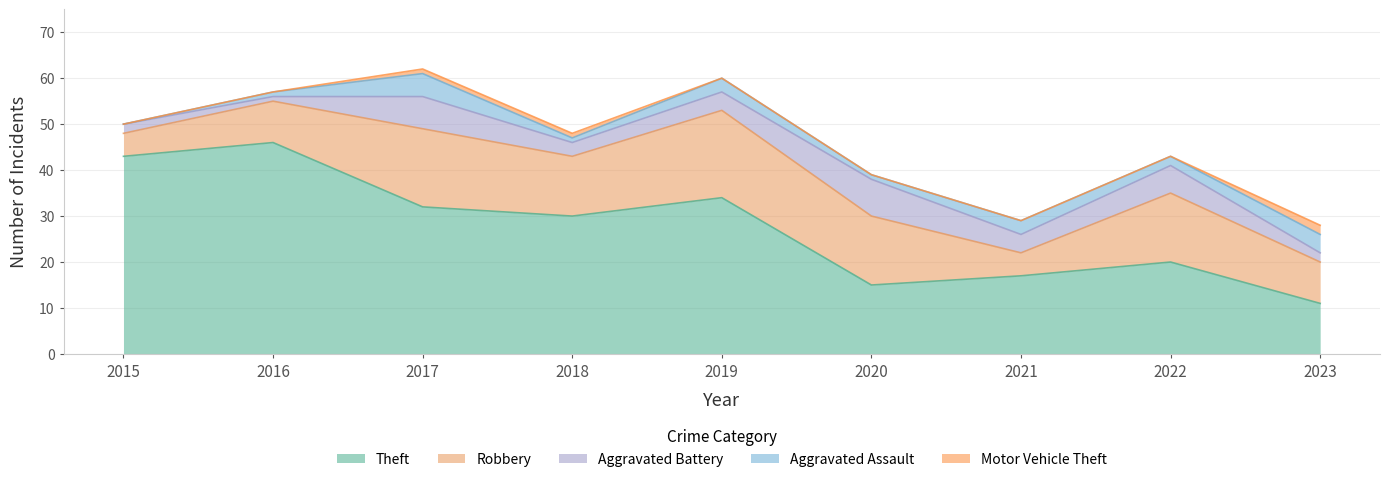

True or false: Theft has a value of 20 at 2022.

True